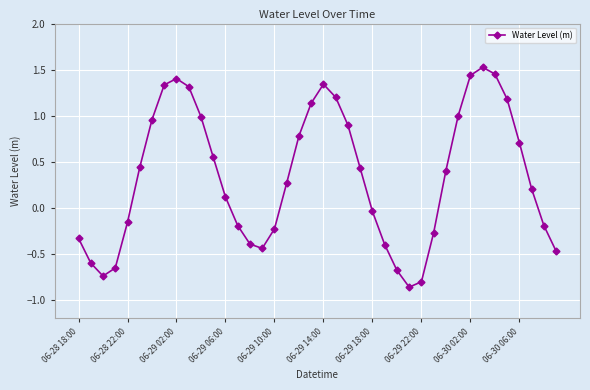

What is the value of the 29th point from the left?

-0.8